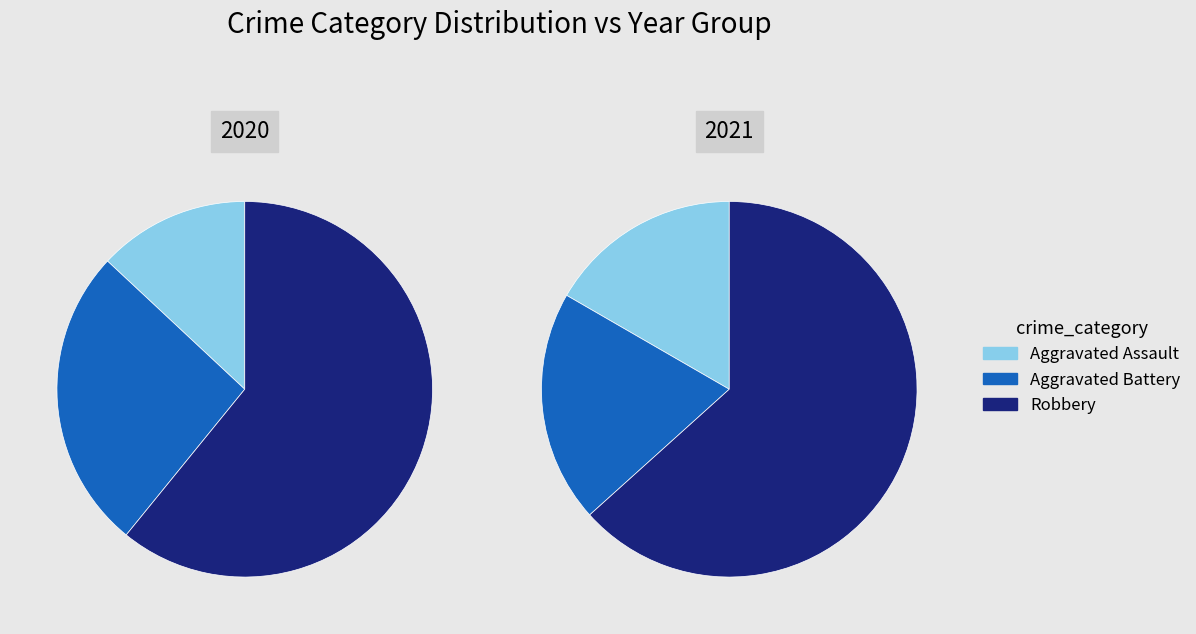

True or false: Robbery accounts for 49% of the total.

False